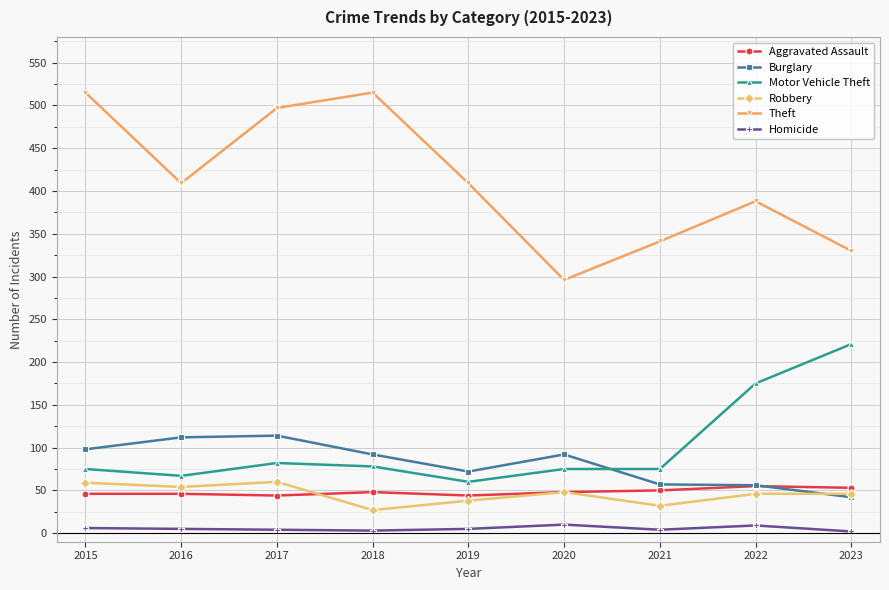

Where is the first local minimum for Burglary?

2019